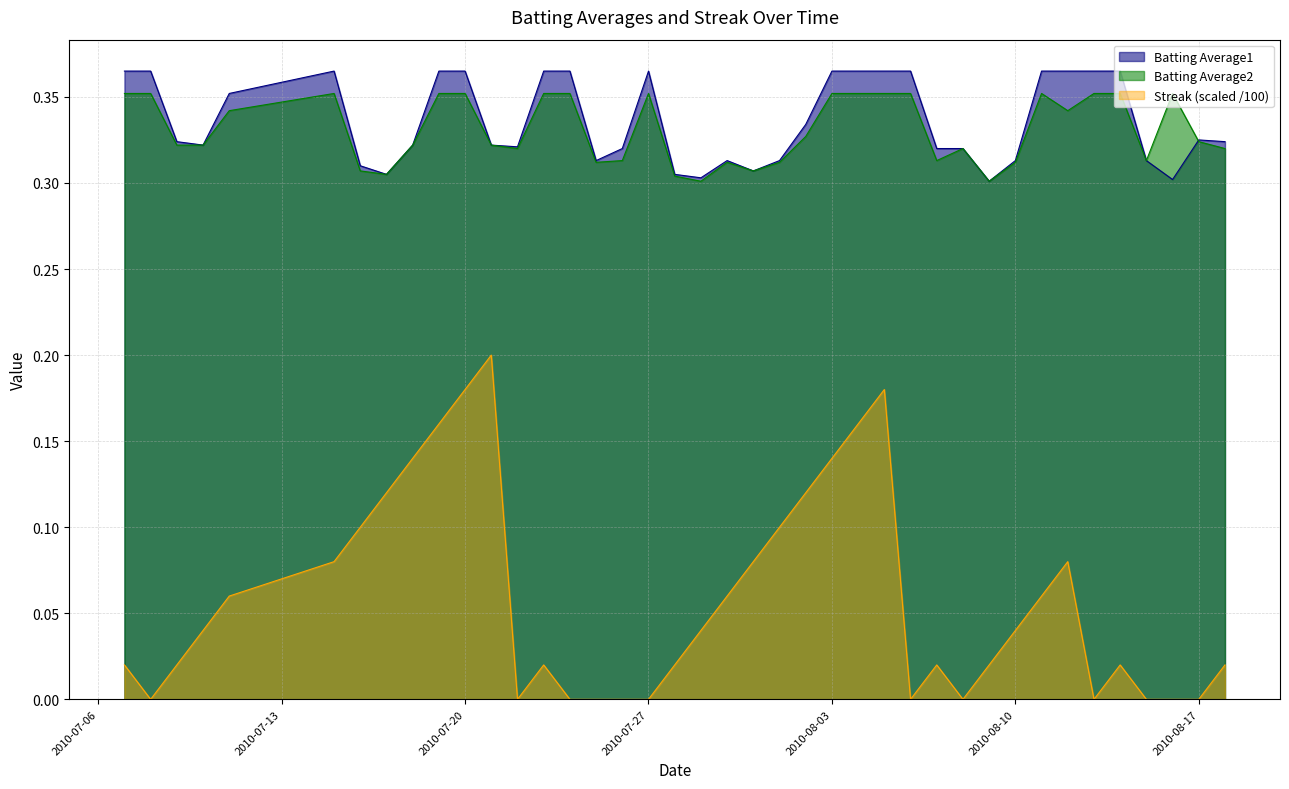

How many lines are shown in the chart?

3